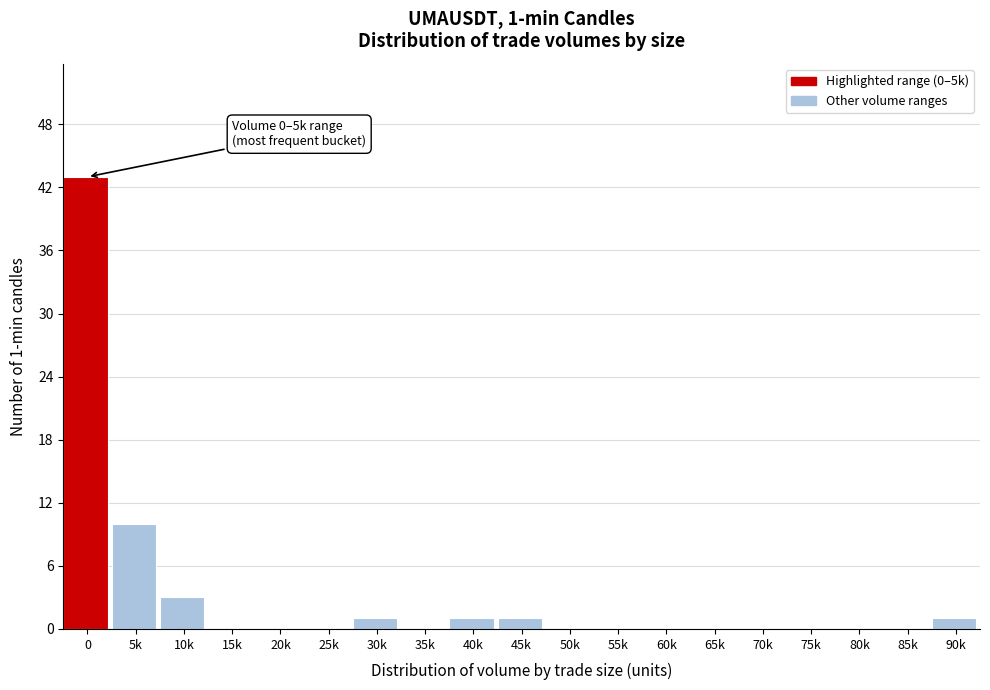

Reading right to left, list all the values displayed in this chart.

90k=1	85k=0	80k=0	75k=0	70k=0	65k=0	60k=0	55k=0	50k=0	45k=1	40k=1	35k=0	30k=1	25k=0	20k=0	15k=0	10k=3	5k=10	0=43